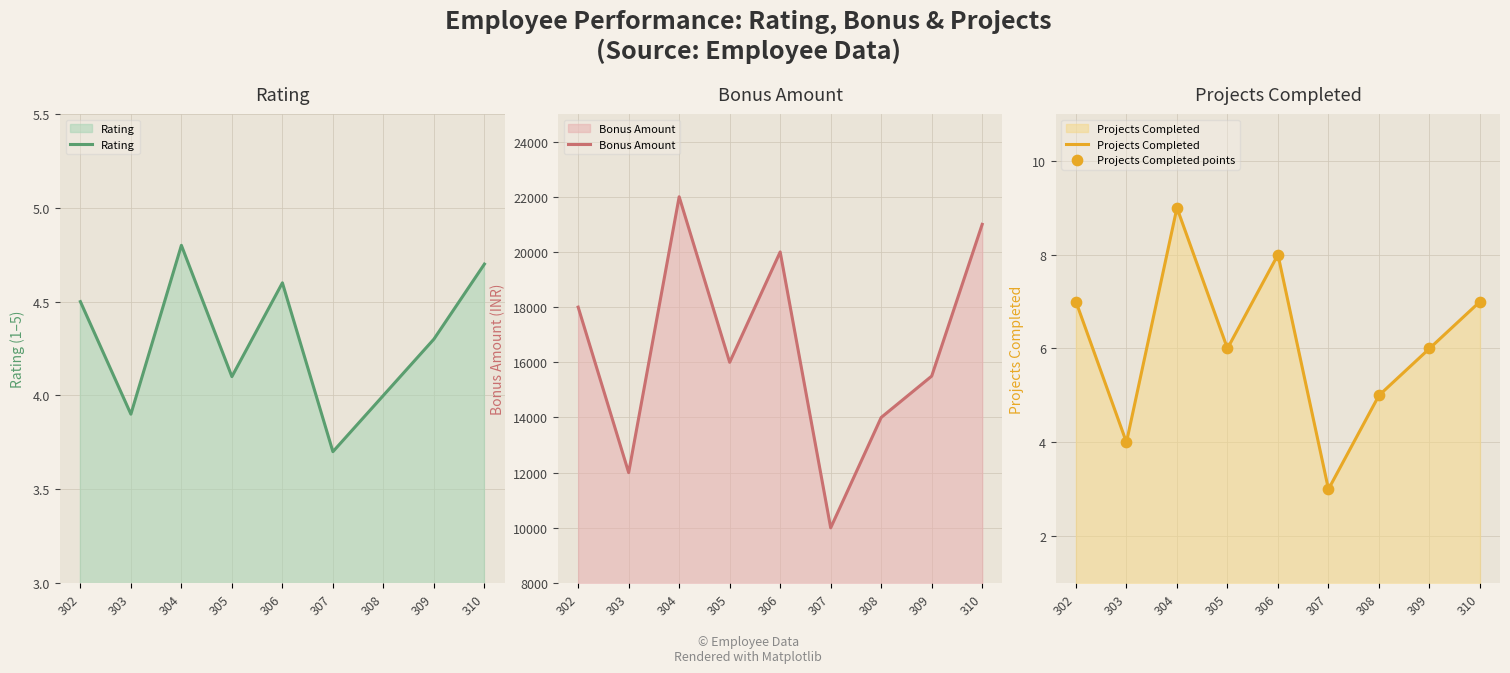

What is the total value across all series at 302?

18018.5